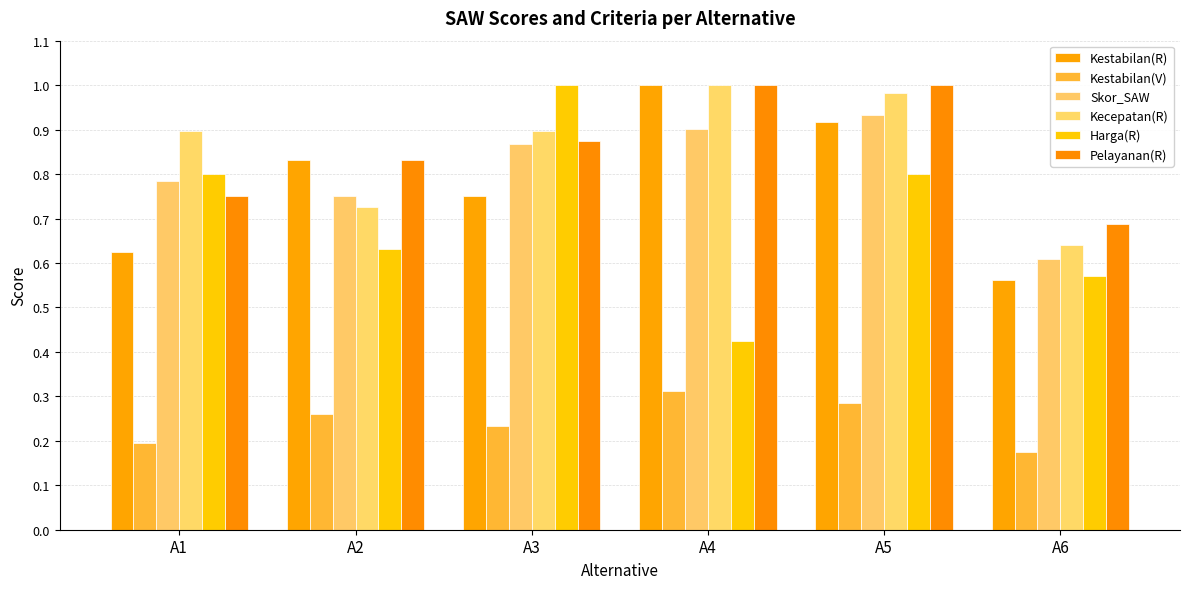

What are all the series names shown in the legend?

Kestabilan(R), Kestabilan(V), Skor_SAW, Kecepatan(R), Harga(R), Pelayanan(R)